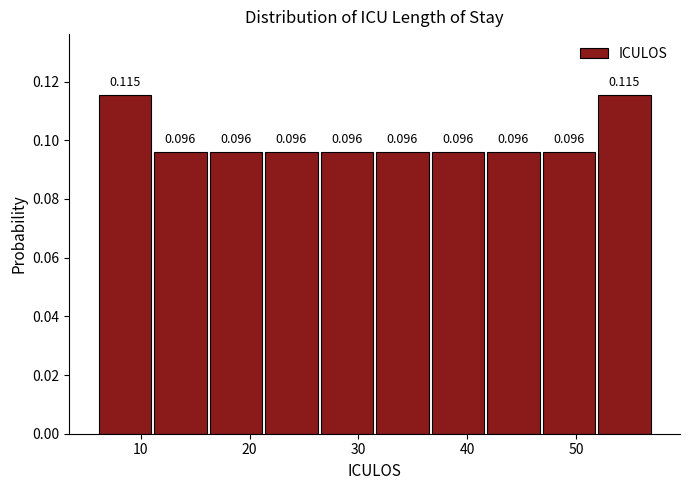

What is the height of the bar covering 31.5 to 36.6 on the x-axis? The bar edges are not printed on the chart, so give them approximately, as read against the axis.

0.096